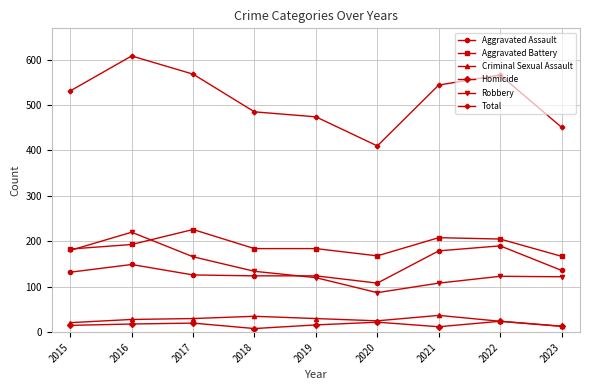

True or false: Total has more than 0 points higher than both neighbors.

True